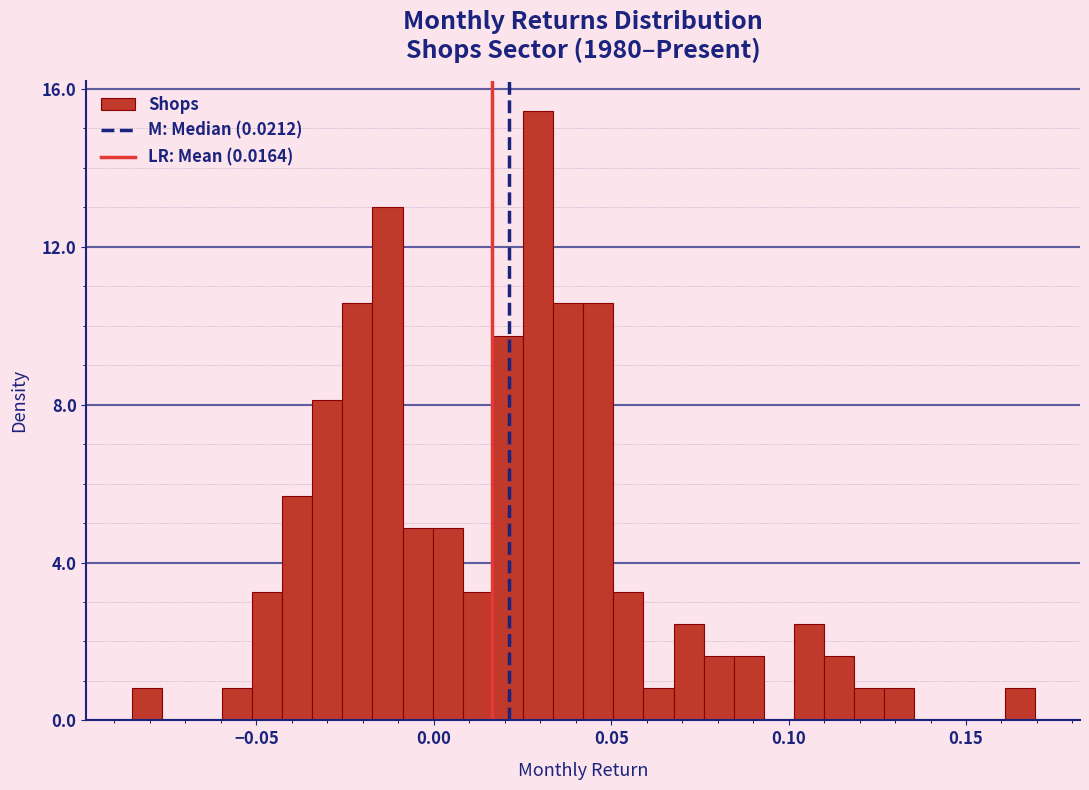

Read against the x-axis, roughly where is the centre of the tallest bar?

0.030